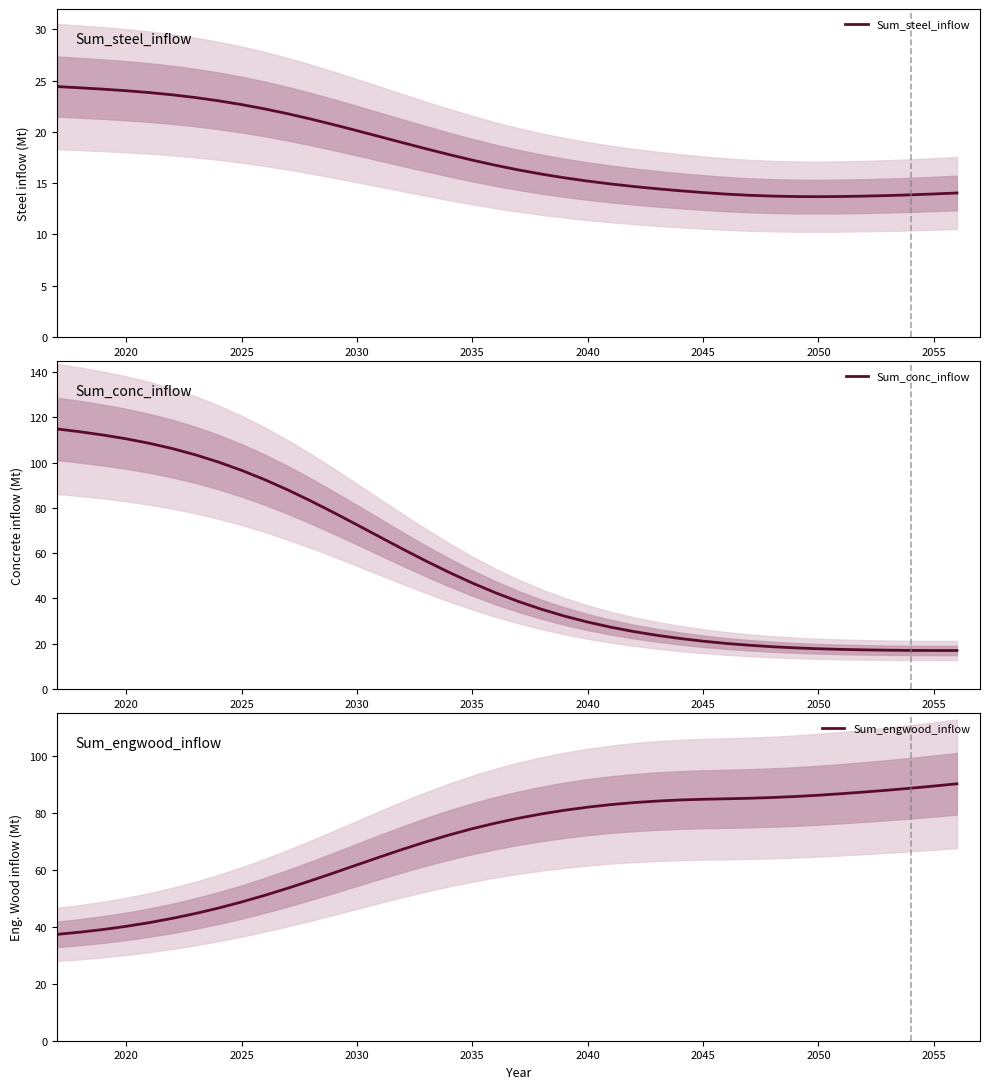

What is the maximum value for Sum_conc_inflow?

114.9